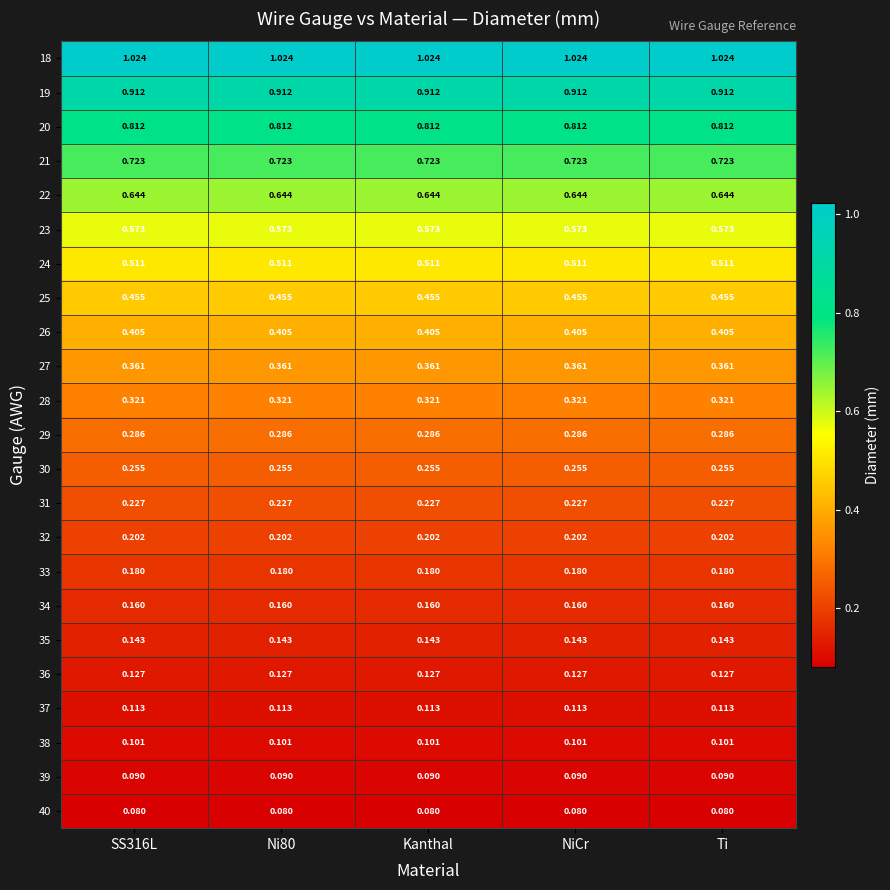

Is the value of 18 at NiCr greater than the value of 30 at Kanthal?

Yes